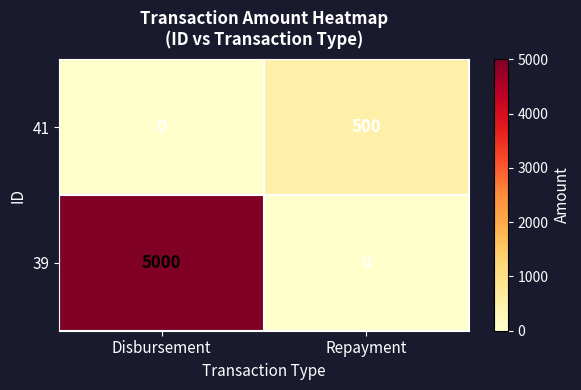

What is the maximum value shown in the chart?

5000